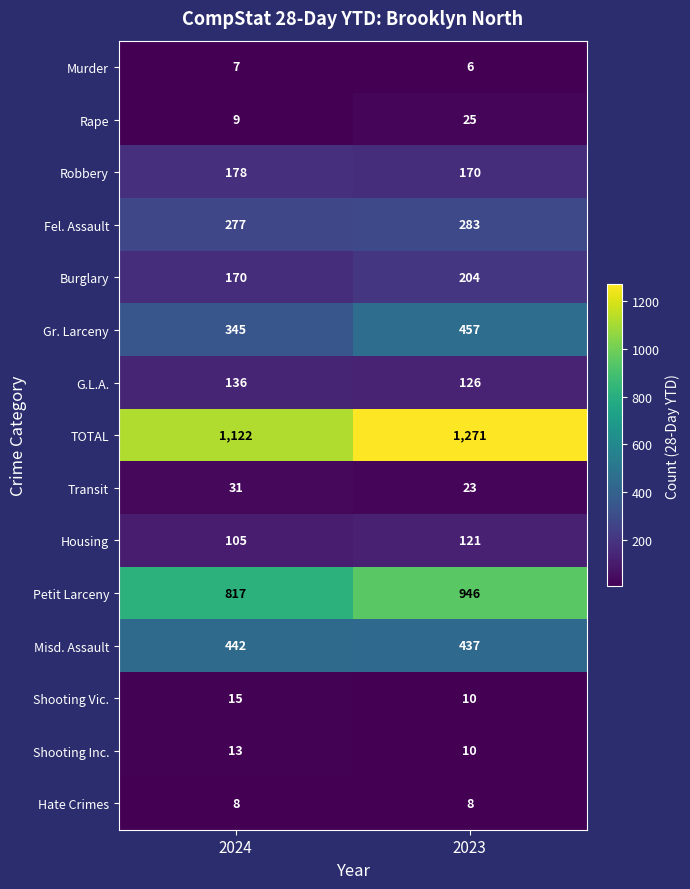

Which series has the widest spread of values?

TOTAL